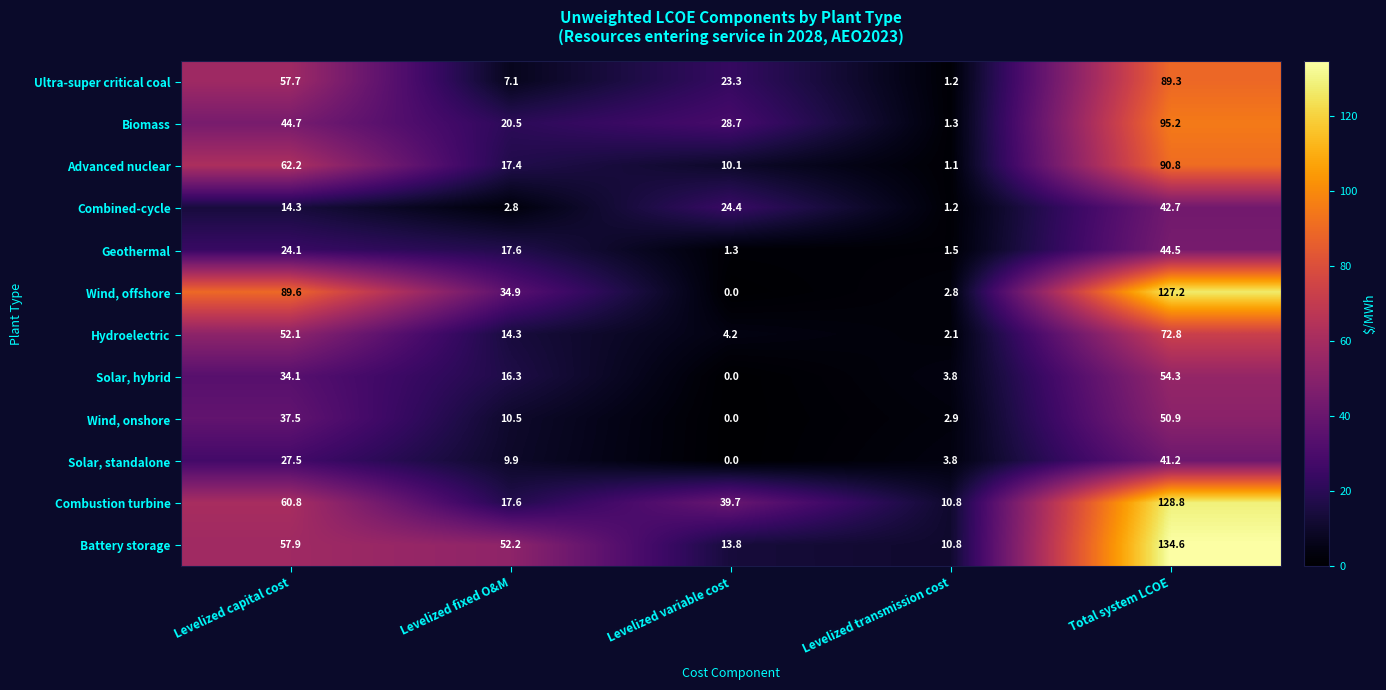

Rank the series by their maximum value, from lowest to highest.

Solar, standalone, Combined-cycle, Geothermal, Wind, onshore, Solar, hybrid, Hydroelectric, Ultra-super critical coal, Advanced nuclear, Biomass, Wind, offshore, Combustion turbine, Battery storage